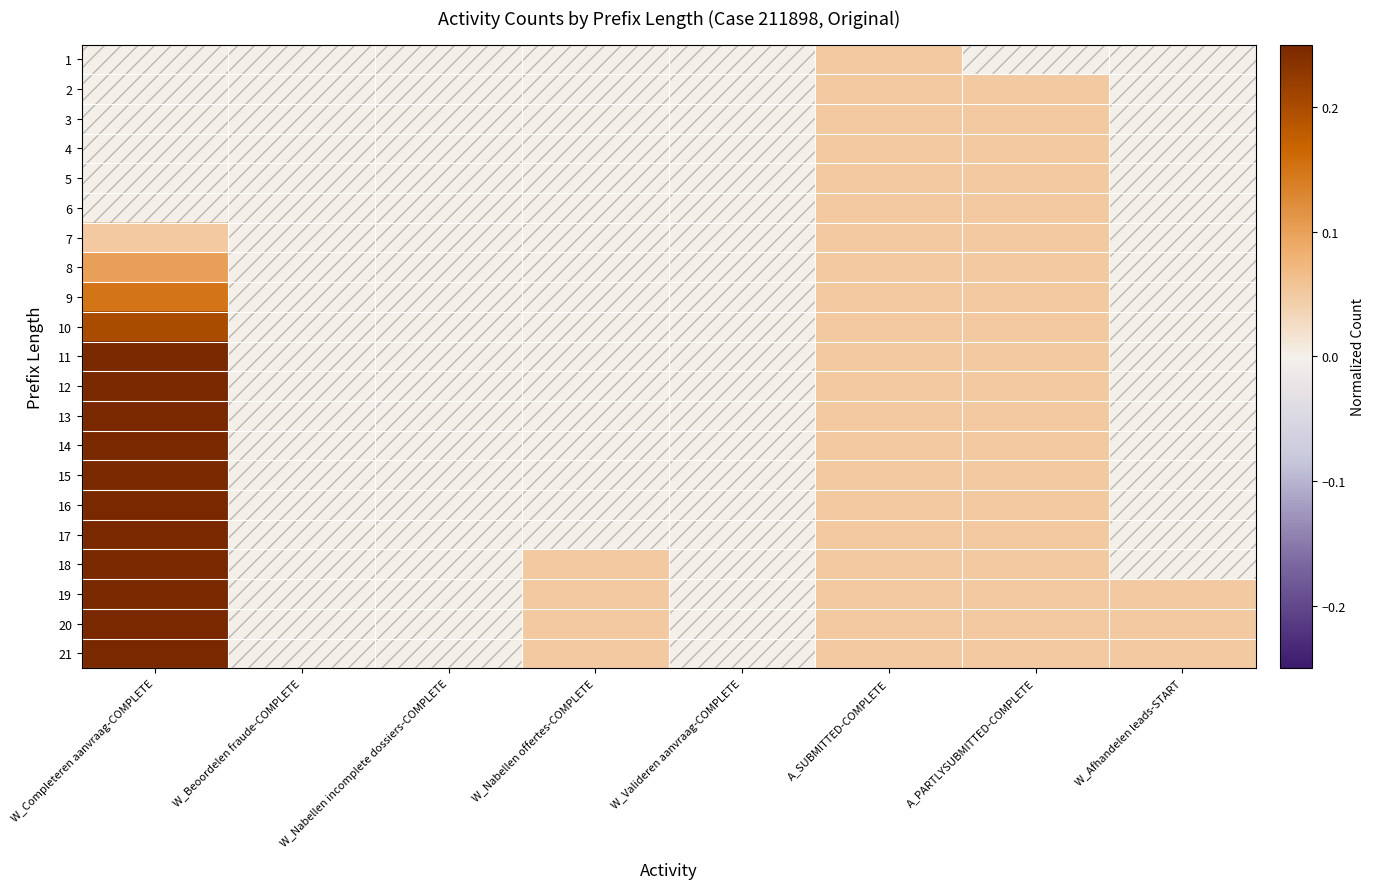

Which has a higher value, A_SUBMITTED-COMPLETE or W_Nabellen offertes-COMPLETE?

A_SUBMITTED-COMPLETE